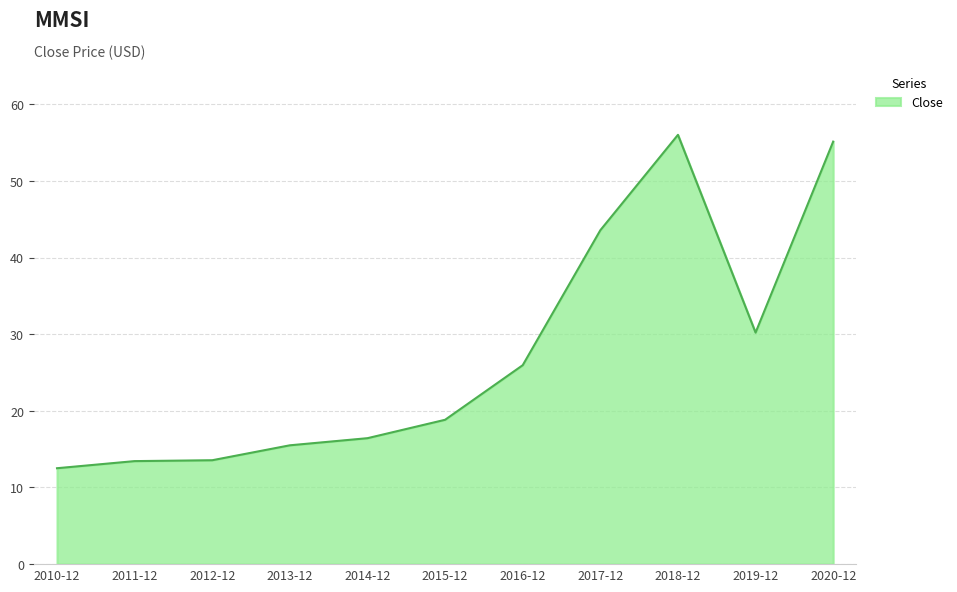

What is the change in value from 2012-12 to 2016-12?

+12.4